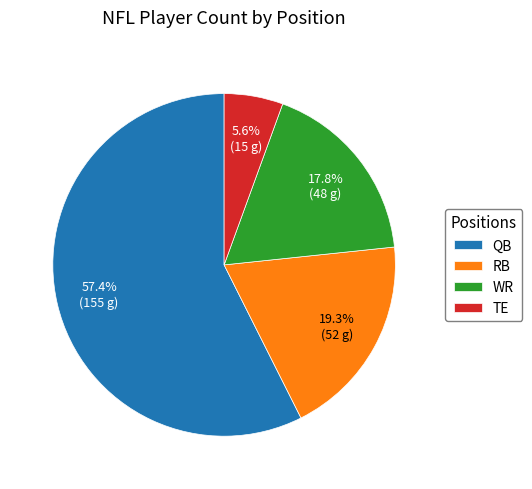

What is the smallest slice in the pie chart?

TE